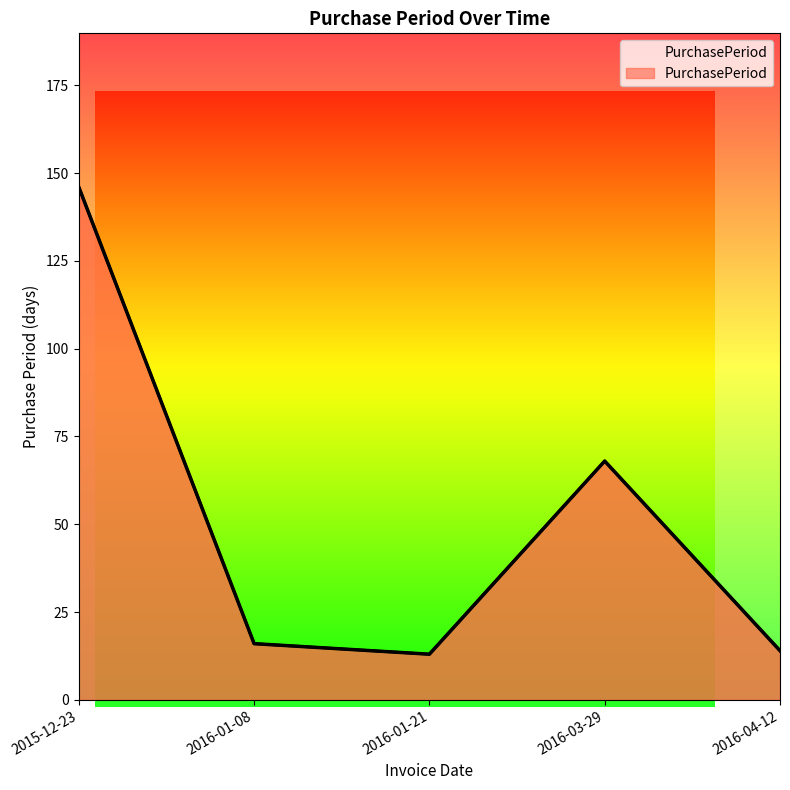

What is the label of the 3rd point from the left?

2016-01-21